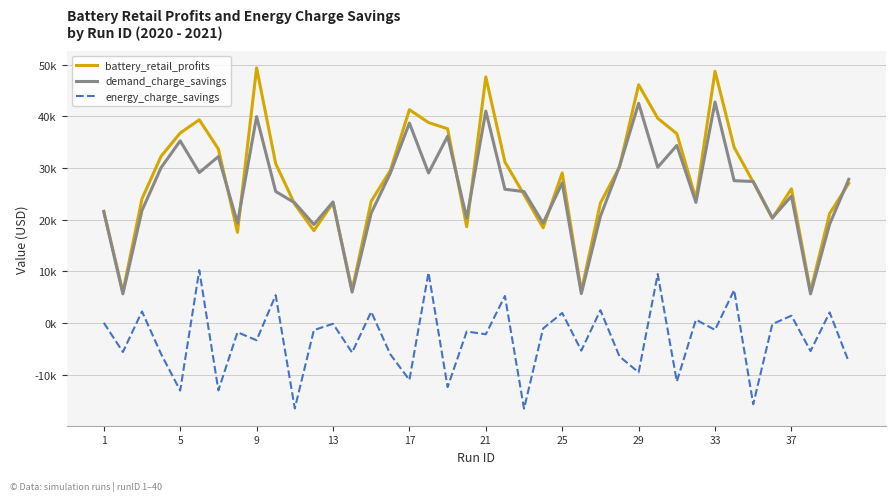

Which series has the largest total across all categories?

battery_retail_profits